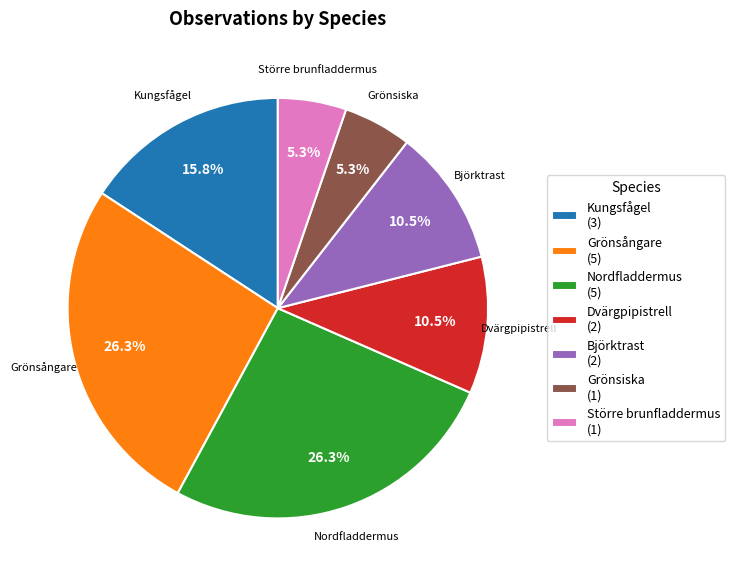

The Grönsångare slice represents 18% of the pie. True or false?

False